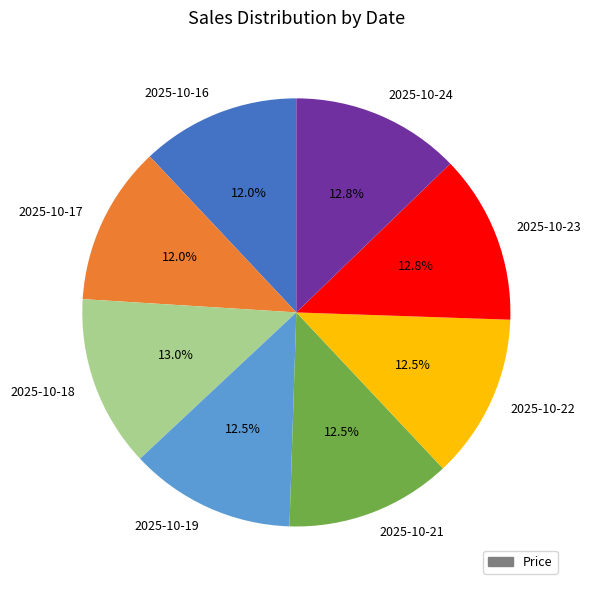

Approximately how many times larger is the value at 2025-10-18 compared to 2025-10-23?

1.0